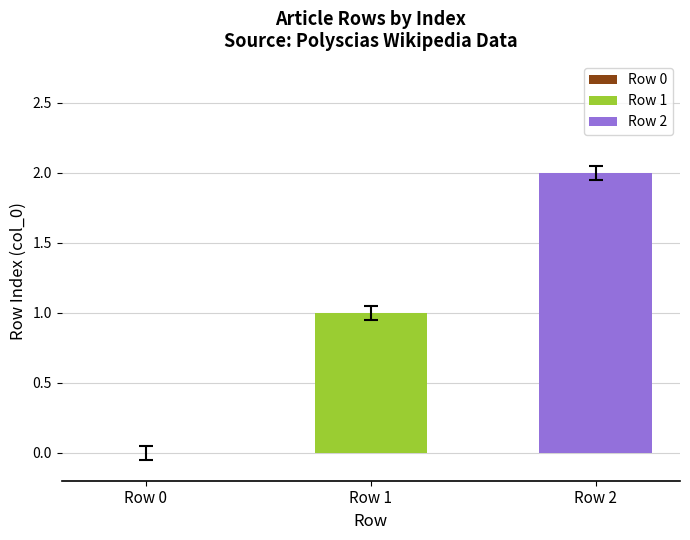

Which series has the widest spread of values?

Row 1